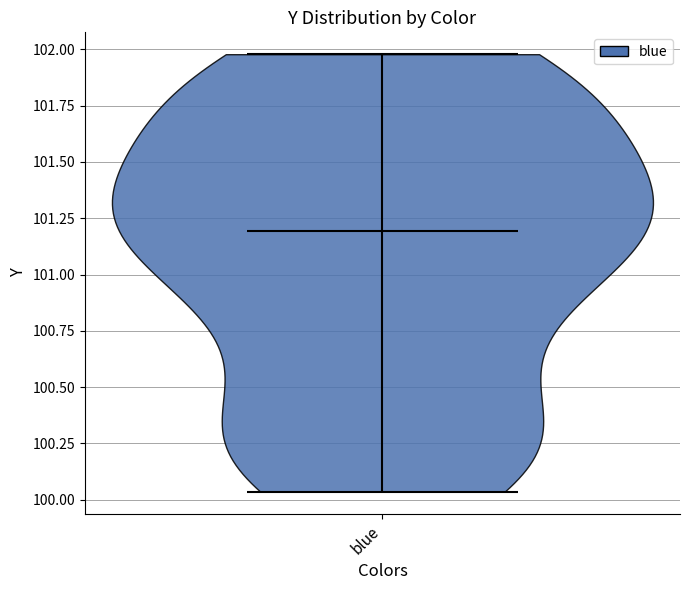

Read this violin plot against the y-axis: where its median line is, and the lowest and highest points the violin reaches. The values are not printed on the chart, so give them approximately, as read against the axis.

median line 101.20, lowest point 100.05, highest point 102.00